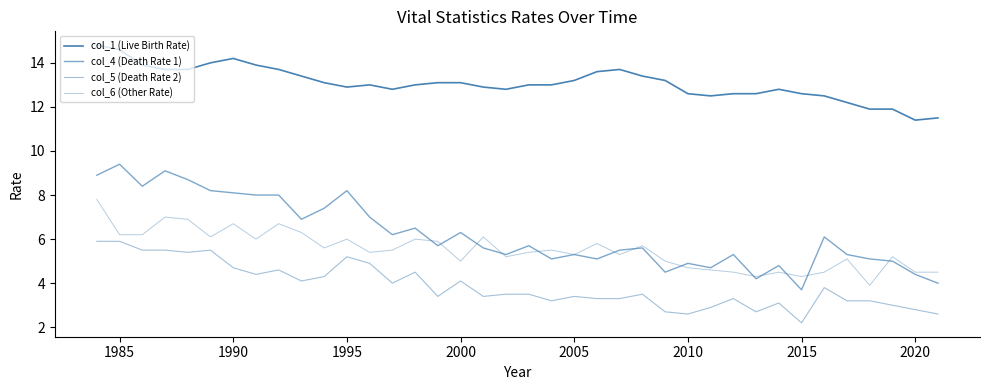

Does the chart have visible grid lines?

No